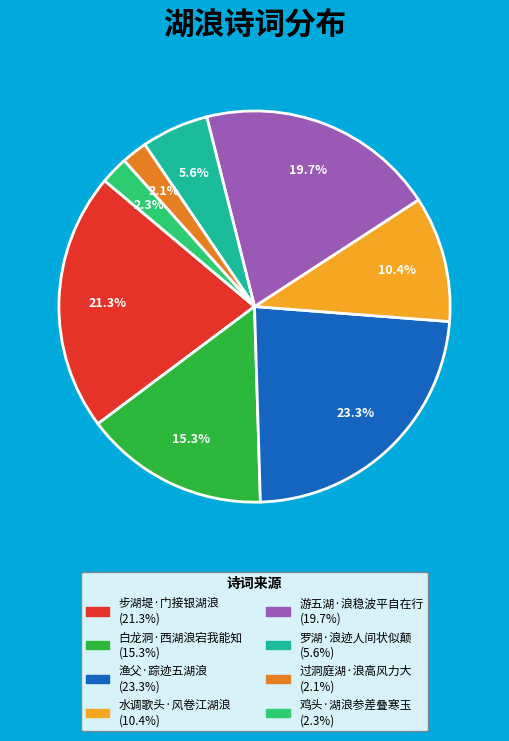

Which has a higher value, 鸡头·湖浪参差叠寒玉 or 水调歌头·风卷江湖浪?

水调歌头·风卷江湖浪